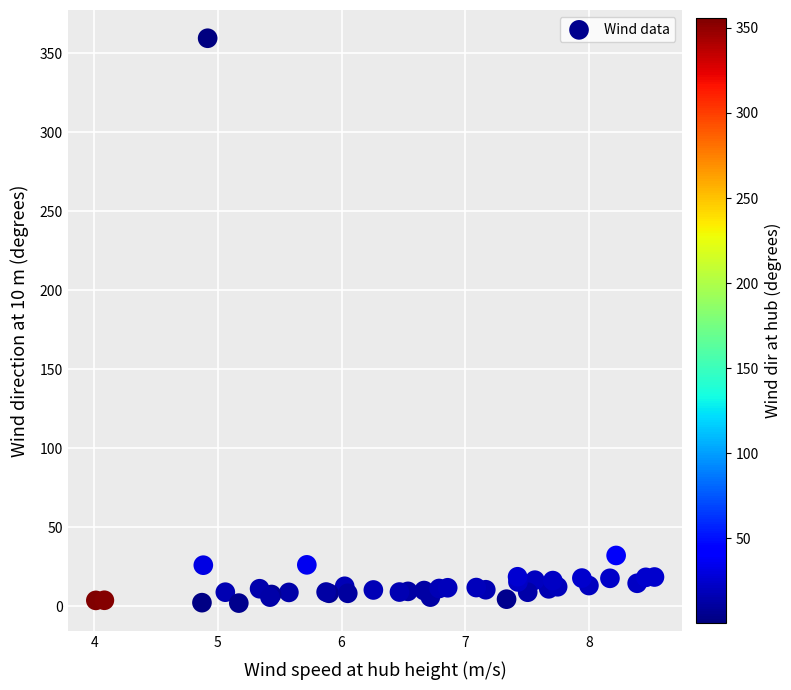

What Y value in the scatter plot is closest to 180?

32.3